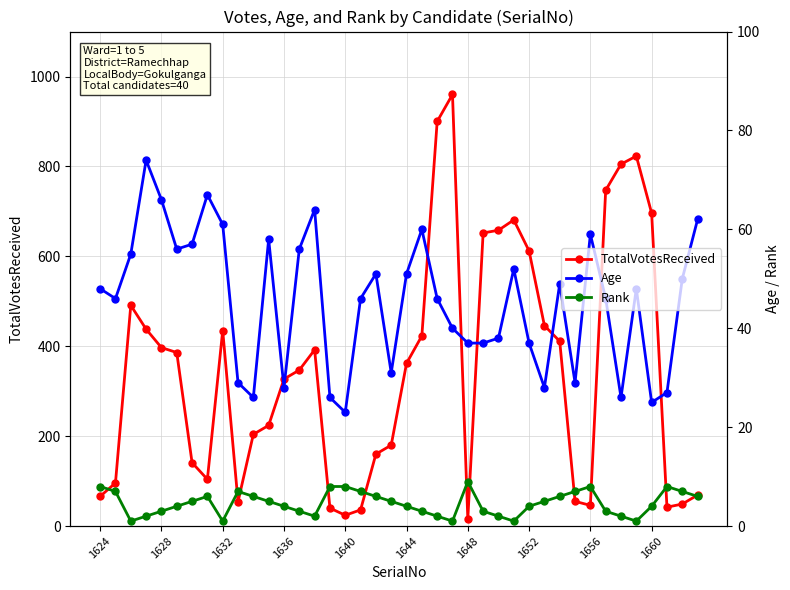

How many interior local valleys does the Age series have?

10